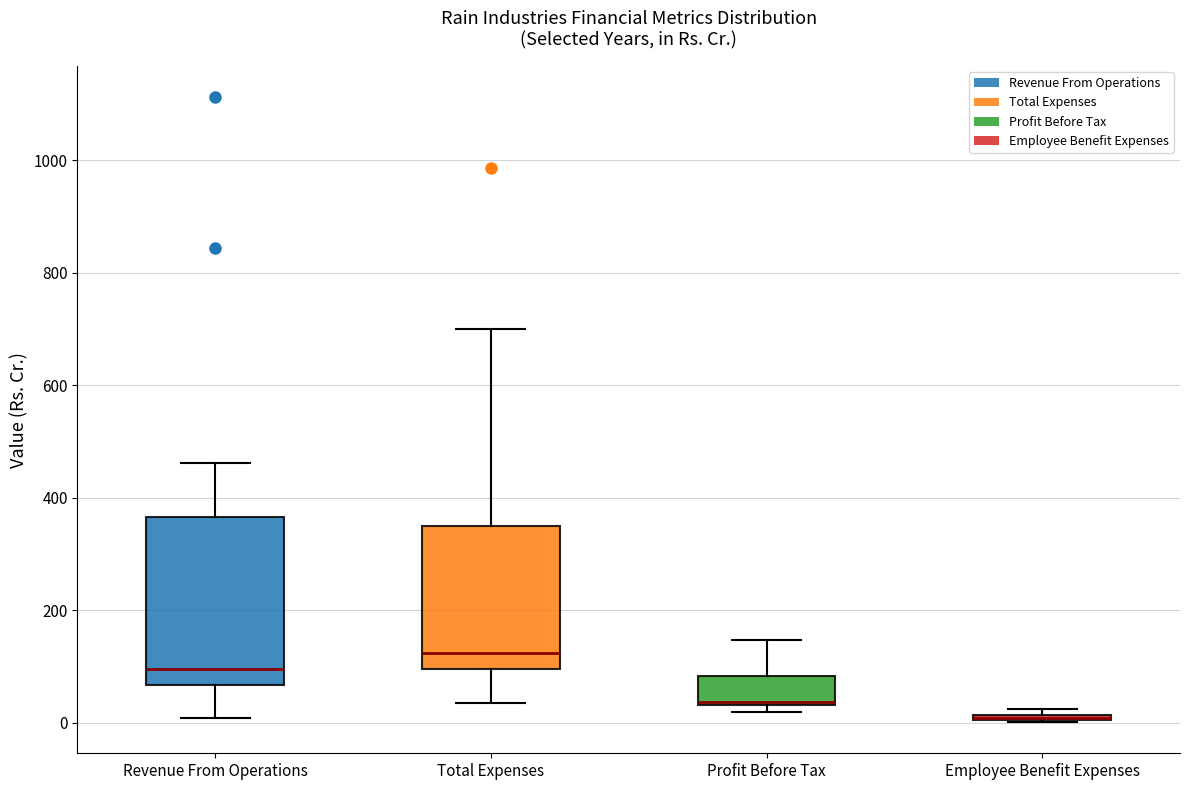

Which box is the tallest, from its lower edge to its upper edge?

Revenue From Operations